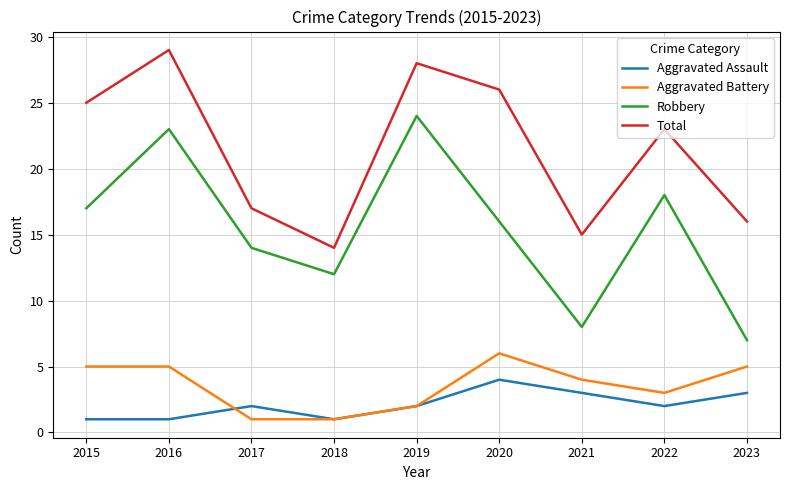

In Aggravated Assault, how many points are higher than both neighbors (excluding endpoints)?

2